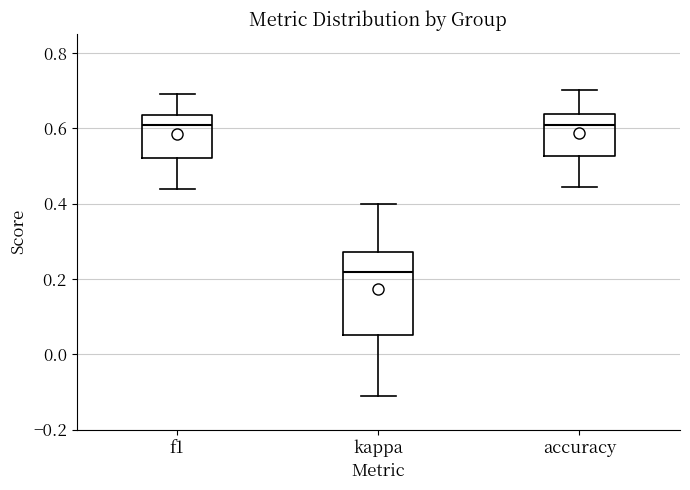

Reading left to right, transcribe this box plot: for each box, give where its median line is, the range the box spans, and where its two whiskers end, as read against the y-axis. The values are not printed on the chart, so give them approximately, as read against the axis.

f1: median 0.60, box 0.52 to 0.64, whiskers 0.44 to 0.70
kappa: median 0.22, box 0.06 to 0.28, whiskers -0.12 to 0.40
accuracy: median 0.60, box 0.52 to 0.64, whiskers 0.44 to 0.70